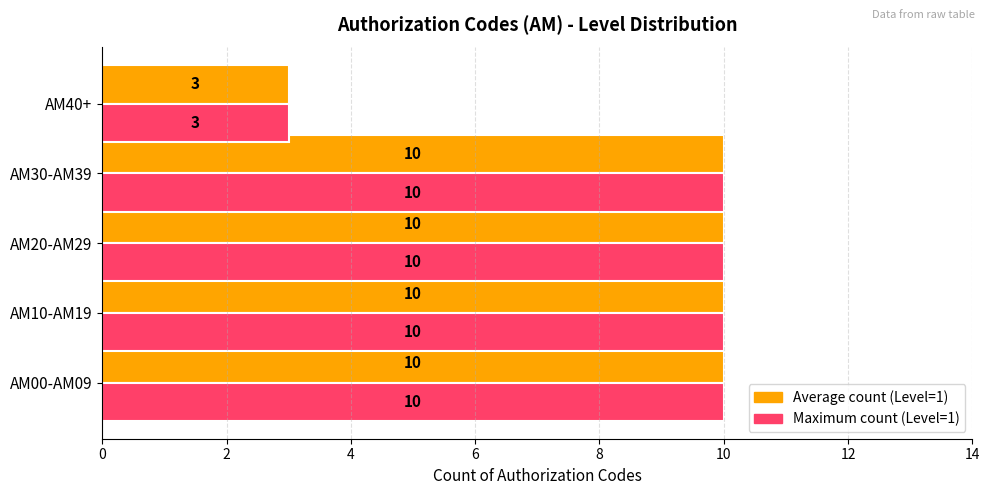

What value does the Average count (Level=1) series have at AM20-AM29?

10